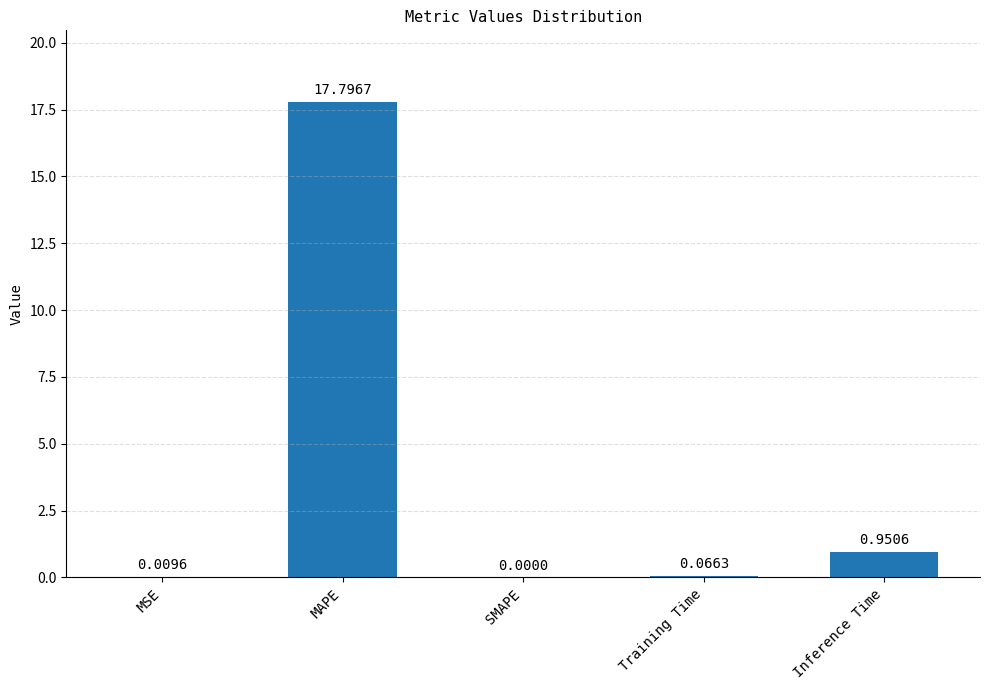

What is the sum of all values?

18.8